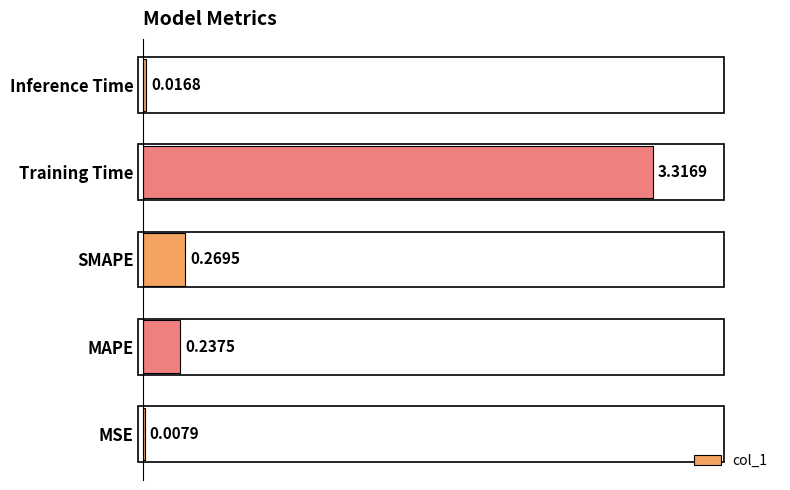

Which label corresponds to the largest value in the chart?

Training Time